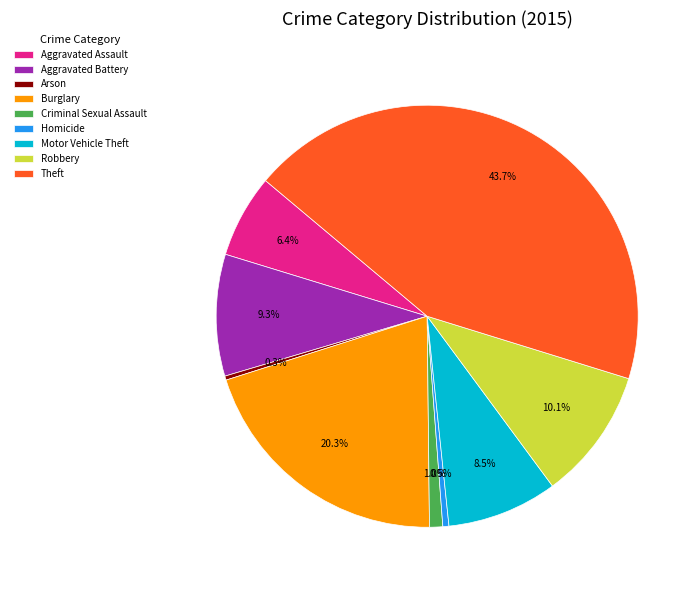

Do Robbery and Arson together represent more than half of the pie?

No